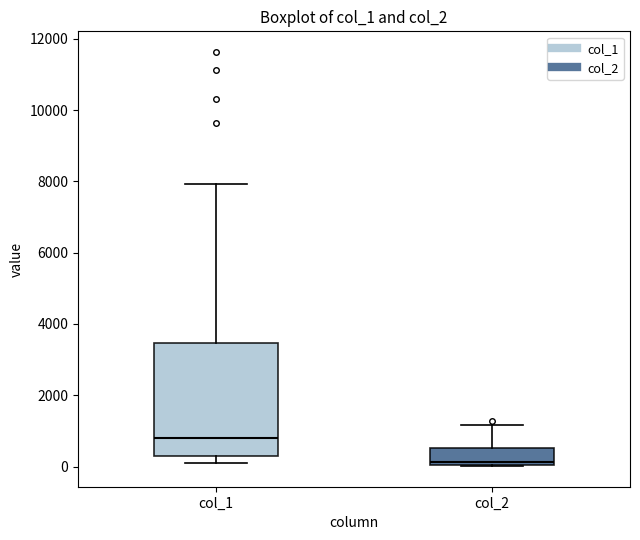

Which box is the tallest, from its lower edge to its upper edge?

col_1